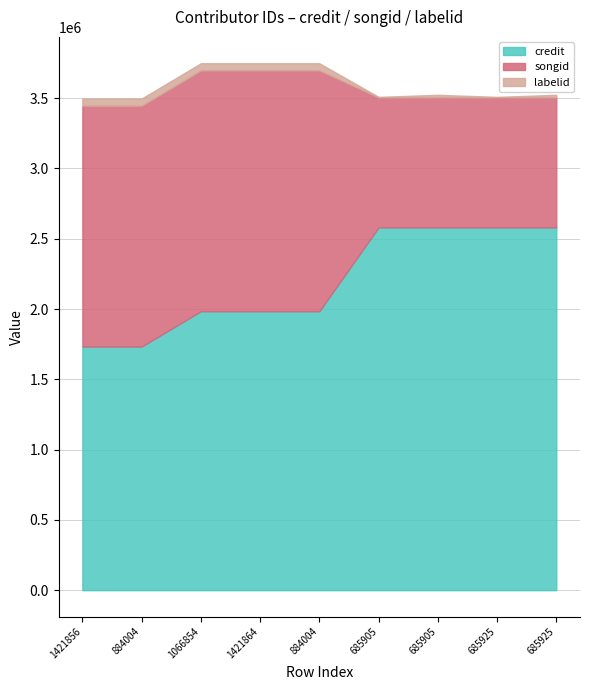

What is the difference between the second highest and second lowest values in the credit series?

847773